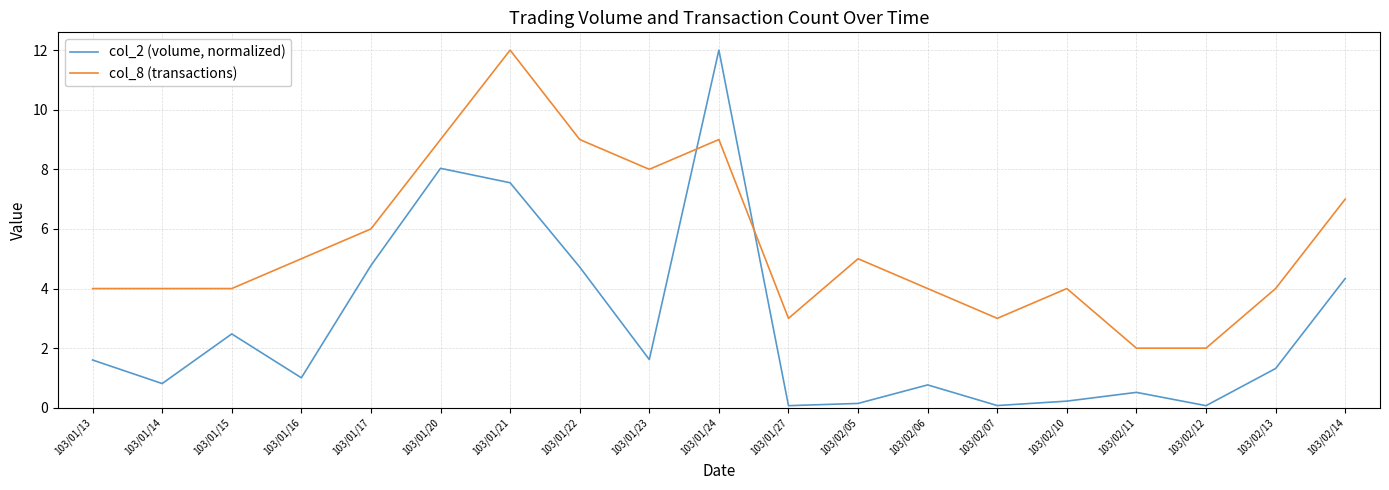

Rank the series by their average value, from highest to lowest.

col_8 (transactions), col_2 (volume, normalized)